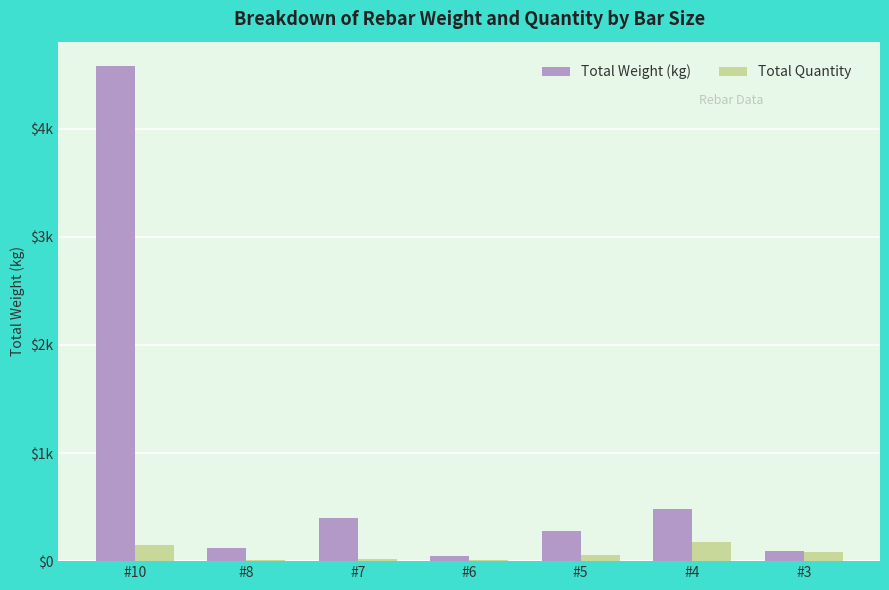

Are the bars horizontal?

No